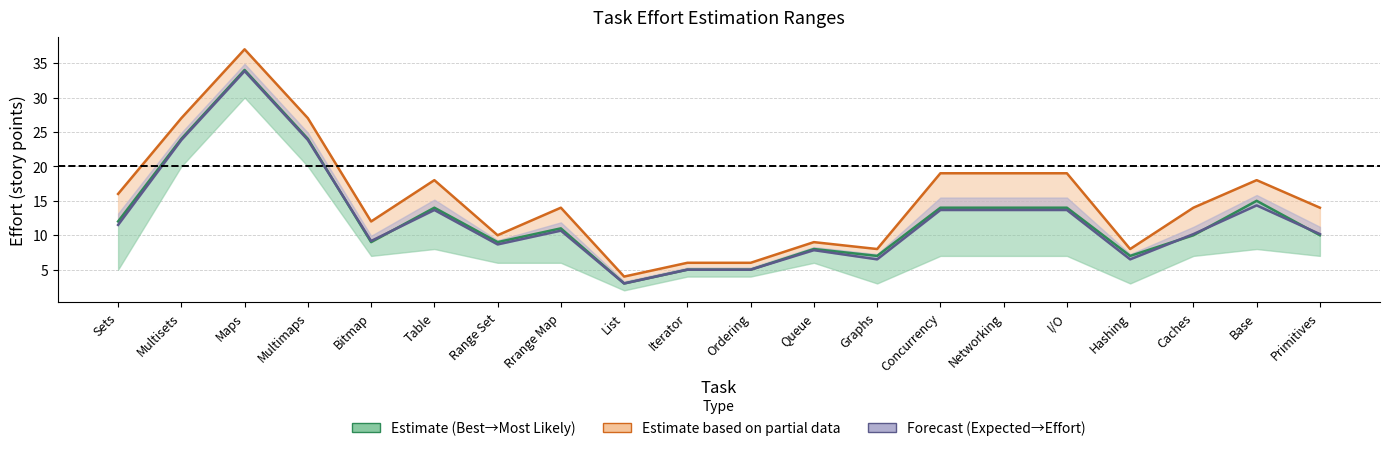

At which category does Worst Case reach its first local valley?

Bitmap